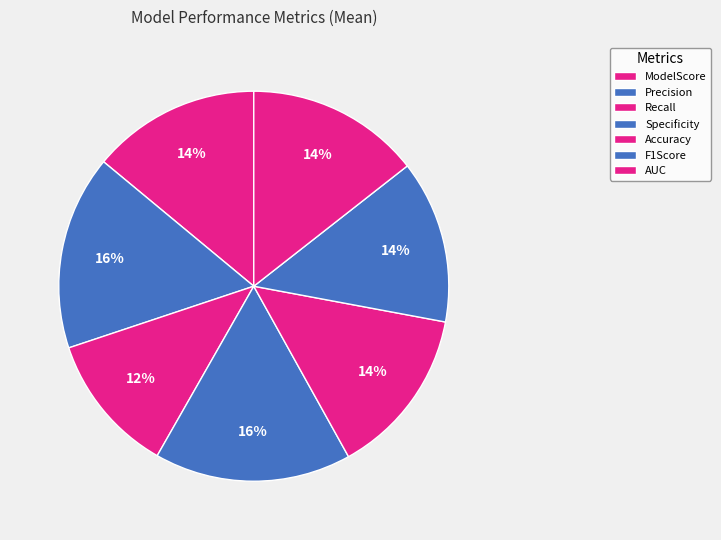

How many segments does this pie chart have?

7